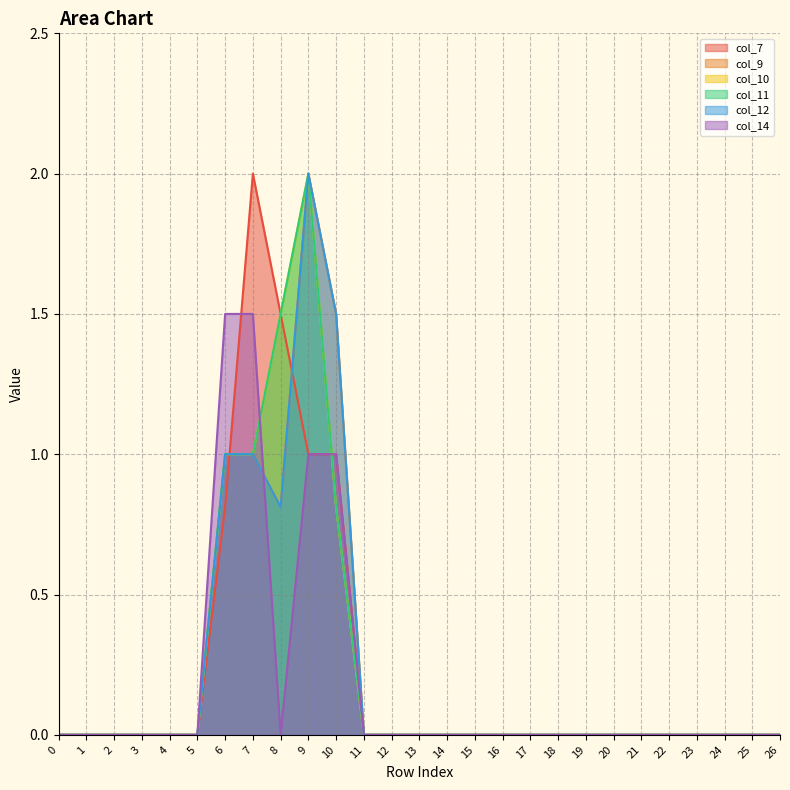

Reading right to left, what are all the values shown in this chart?

col_7: 0.0	0.0	0.0	0.0	0.0	0.0	0.0	0.0	0.0	0.0	0.0	0.0	0.0	0.0	0.0	0.0	1.0	1.0	1.5	2.0	0.8	0.0	0.0	0.0	0.0	0.0	0.0
col_9: 0.0	0.0	0.0	0.0	0.0	0.0	0.0	0.0	0.0	0.0	0.0	0.0	0.0	0.0	0.0	0.0	1.5	2.0	0.8	1.0	1.0	0.0	0.0	0.0	0.0	0.0	0.0
col_10: 0.0	0.0	0.0	0.0	0.0	0.0	0.0	0.0	0.0	0.0	0.0	0.0	0.0	0.0	0.0	0.0	0.8	2.0	1.5	1.0	1.0	0.0	0.0	0.0	0.0	0.0	0.0
col_11: 0.0	0.0	0.0	0.0	0.0	0.0	0.0	0.0	0.0	0.0	0.0	0.0	0.0	0.0	0.0	0.0	0.8	2.0	1.5	1.0	1.0	0.0	0.0	0.0	0.0	0.0	0.0
col_12: 0.0	0.0	0.0	0.0	0.0	0.0	0.0	0.0	0.0	0.0	0.0	0.0	0.0	0.0	0.0	0.0	1.5	2.0	0.8	1.0	1.0	0.0	0.0	0.0	0.0	0.0	0.0
col_14: 0.0	0.0	0.0	0.0	0.0	0.0	0.0	0.0	0.0	0.0	0.0	0.0	0.0	0.0	0.0	0.0	1.0	1.0	0.0	1.5	1.5	0.0	0.0	0.0	0.0	0.0	0.0